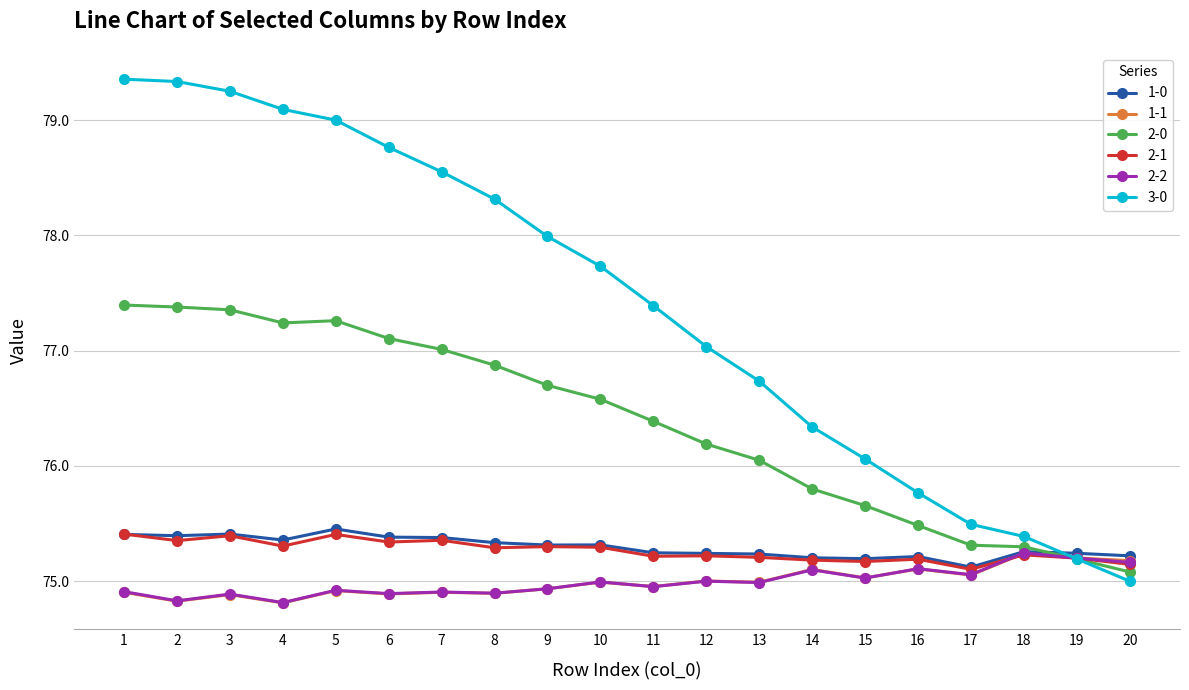

The 2-1 series shows 23.3 at 6. True or false?

False